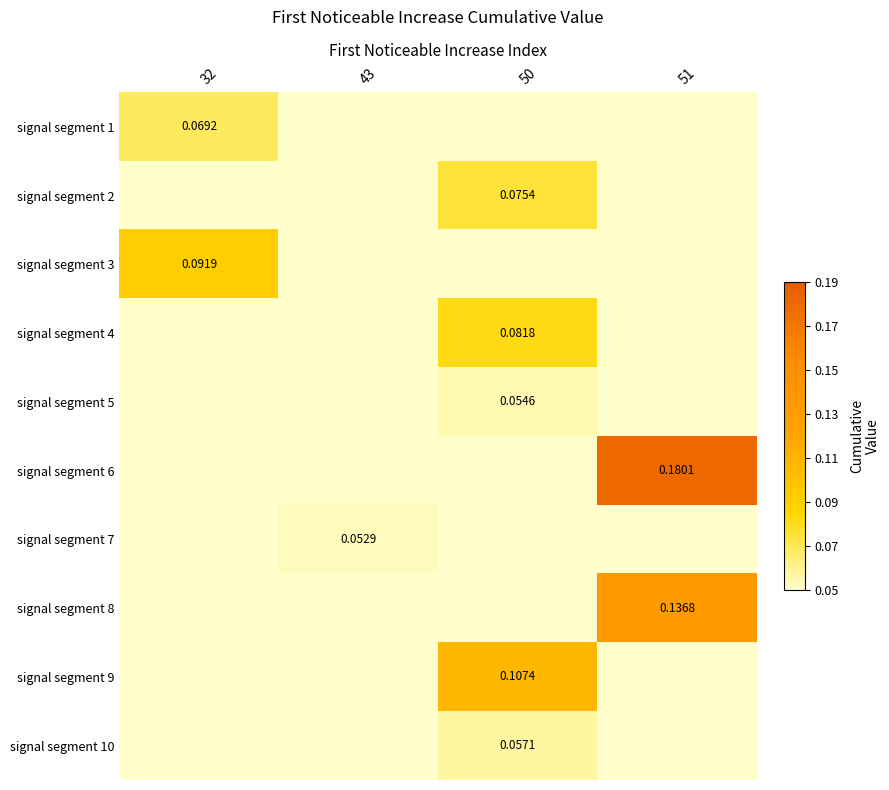

How many distinct data groups are displayed?

10